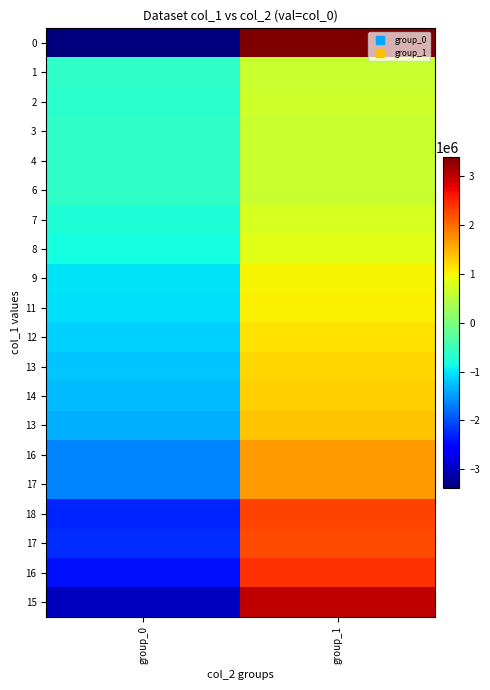

How many data points does each series have?

2